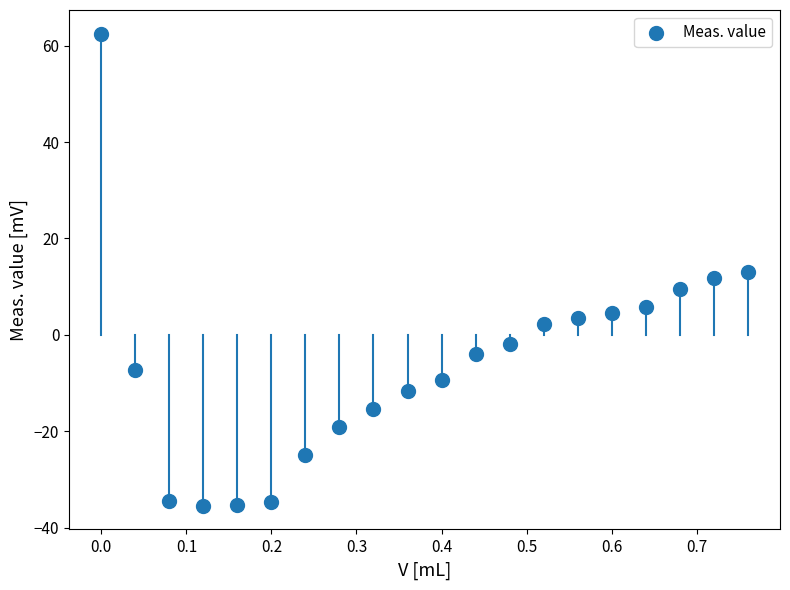

What is the range of Y values (max minus min)?

98.0